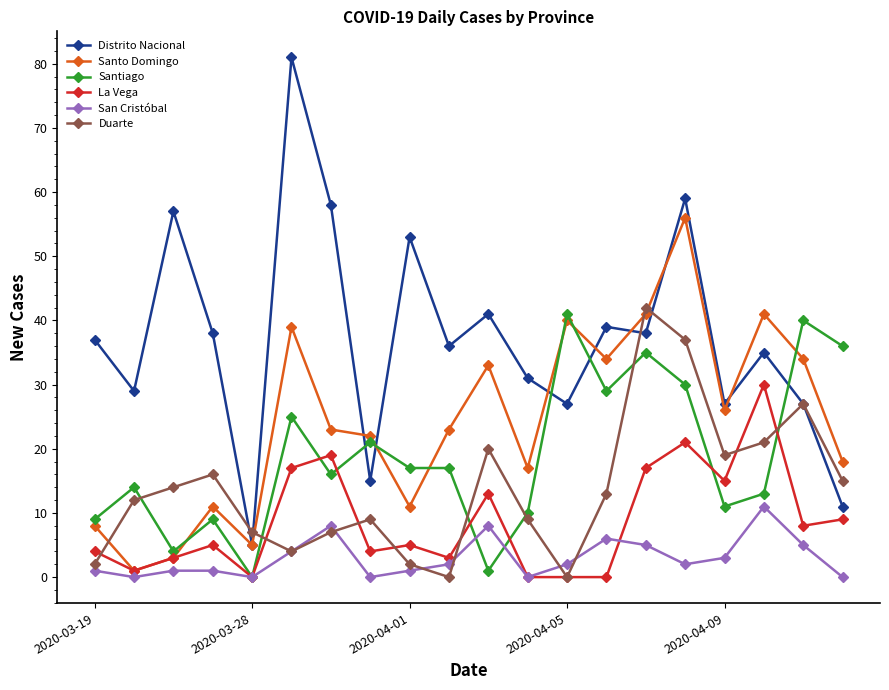

What are all the series names shown in the legend?

Distrito Nacional, Santo Domingo, Santiago, La Vega, San Cristóbal, Duarte